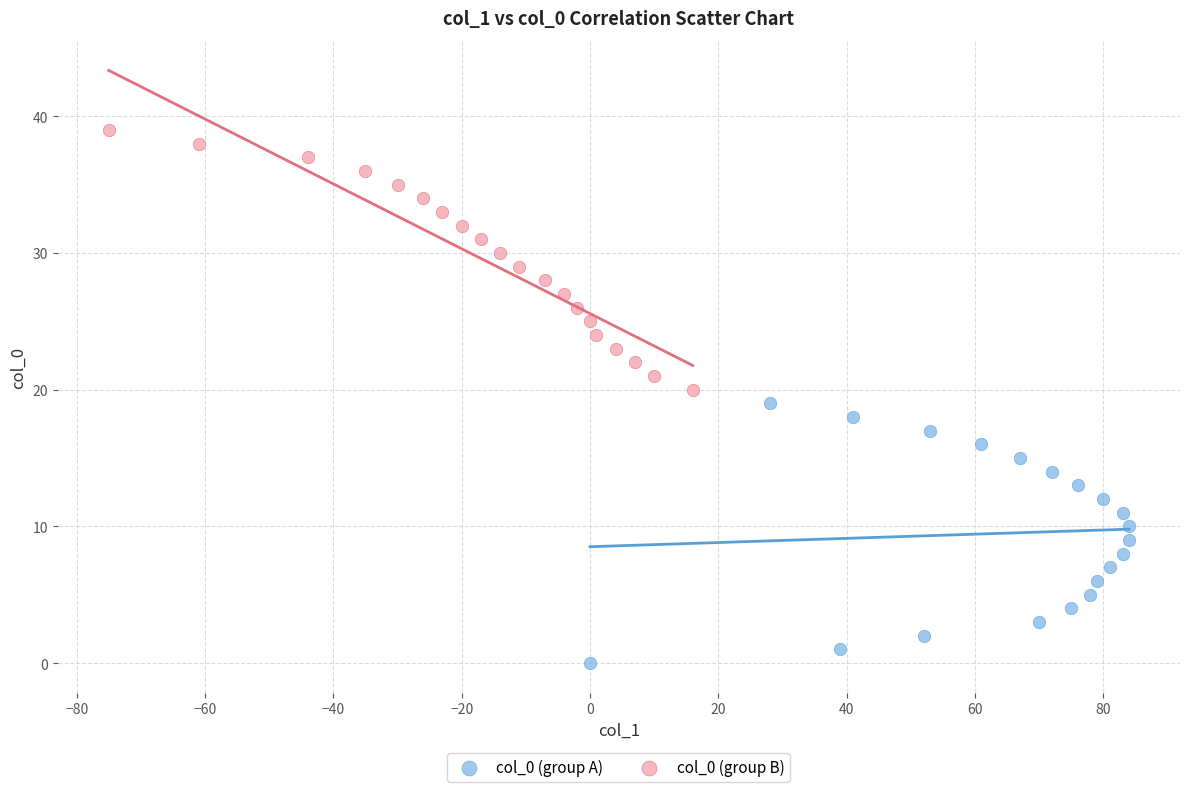

Which series reaches the minimum Y coordinate?

col_0 (group A)